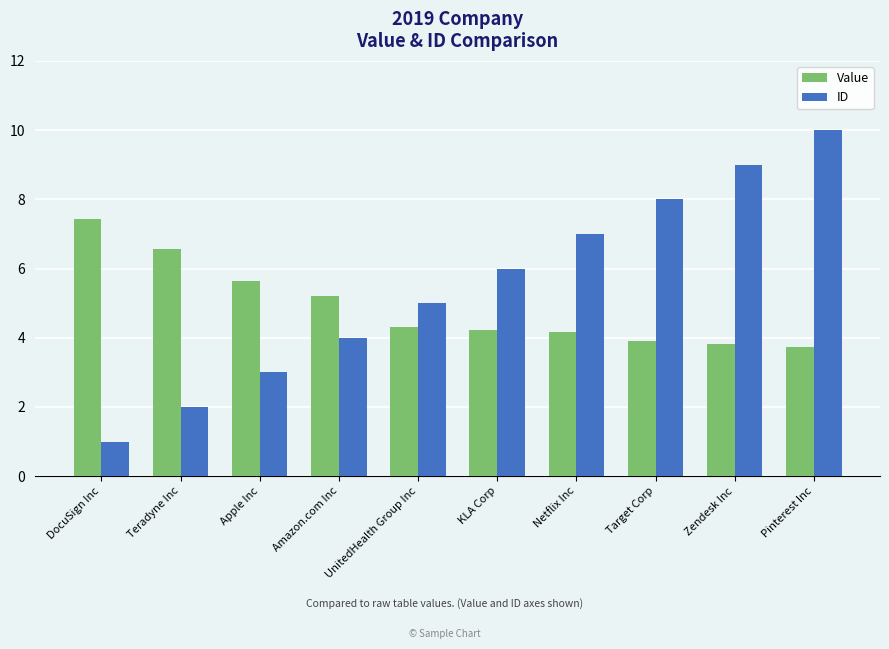

What value does the ID series have at DocuSign Inc?

1.0